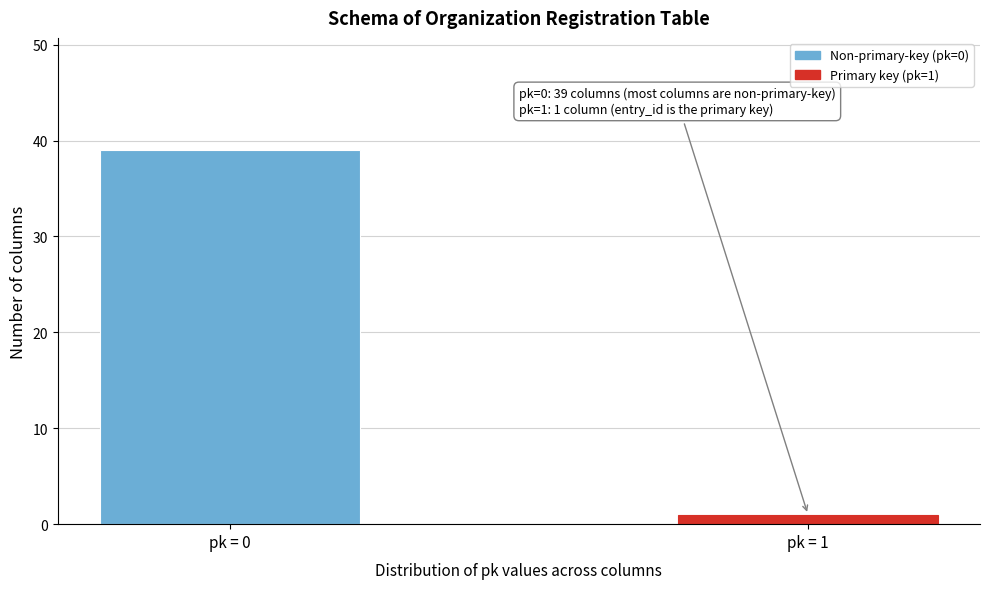

Reading left to right, list all the values displayed in this chart.

pk = 0=39	pk = 1=1